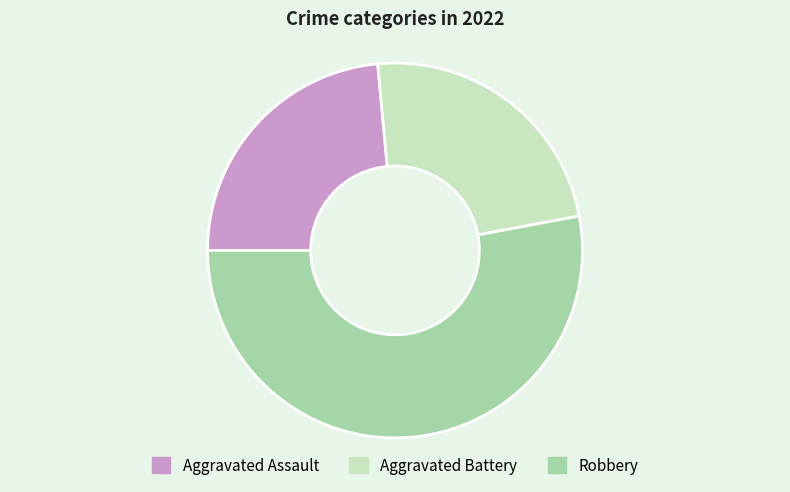

Do Aggravated Battery and Aggravated Assault together represent more than half of the pie?

No